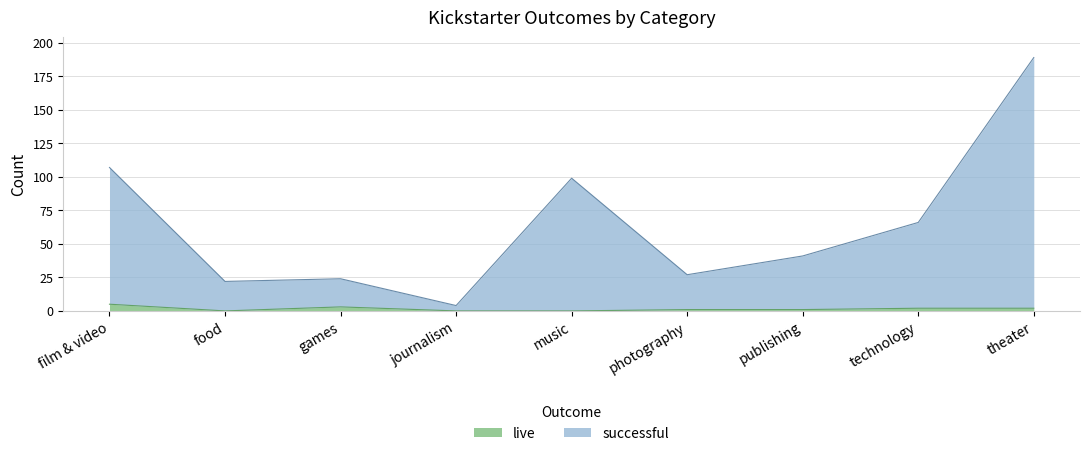

How many lines are shown in the chart?

2